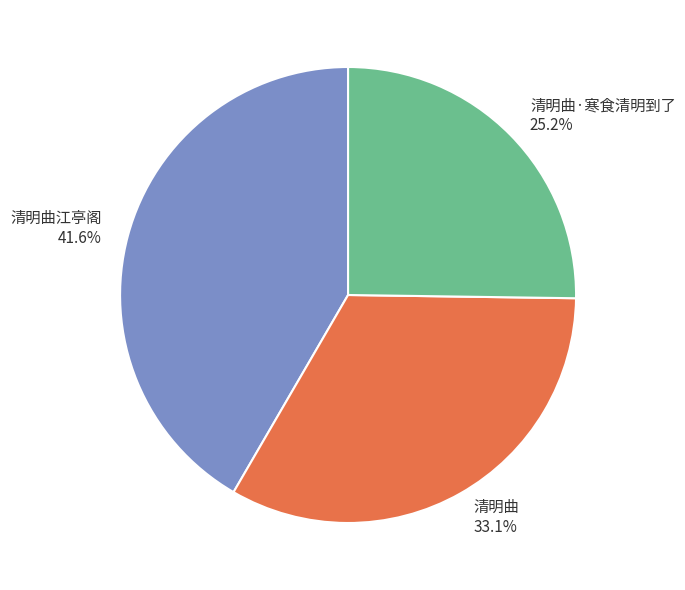

Is there a majority slice in this chart?

No